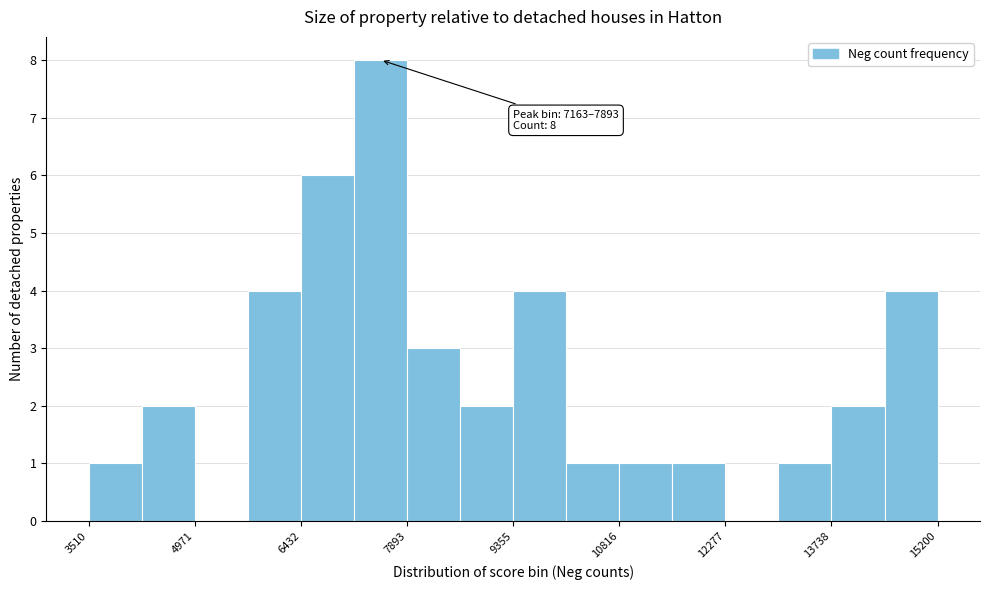

Read against the x-axis, roughly where is the centre of the tallest bar?

7600